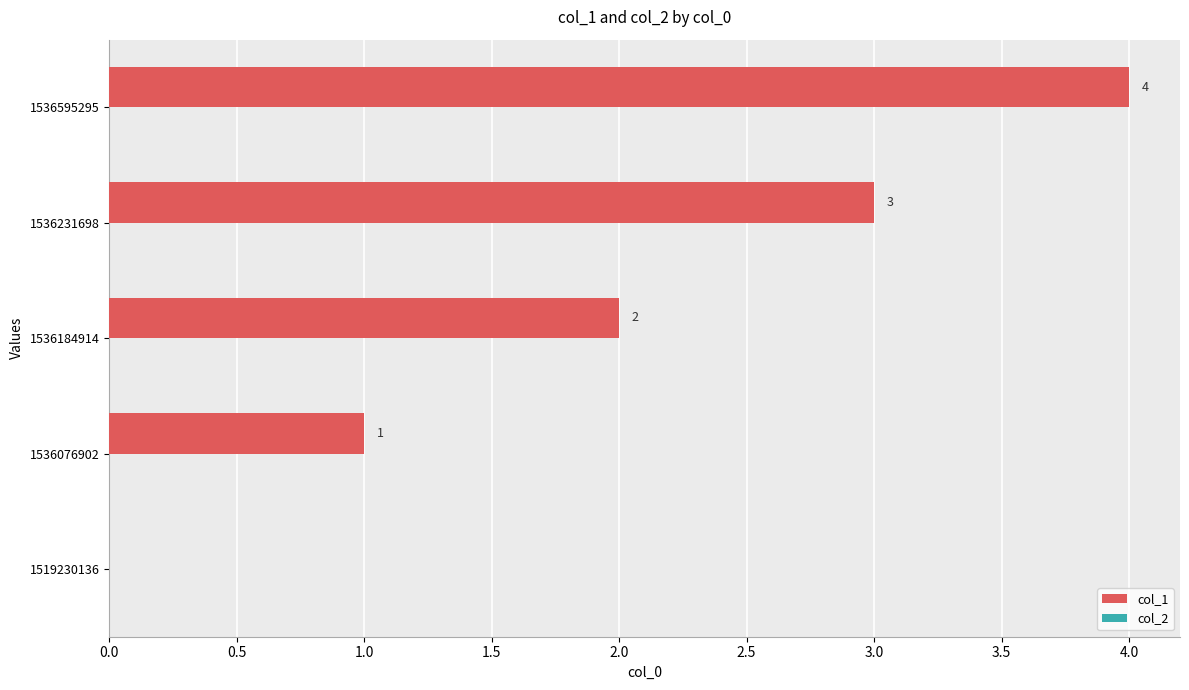

What value does the data have at 1536595295?

4